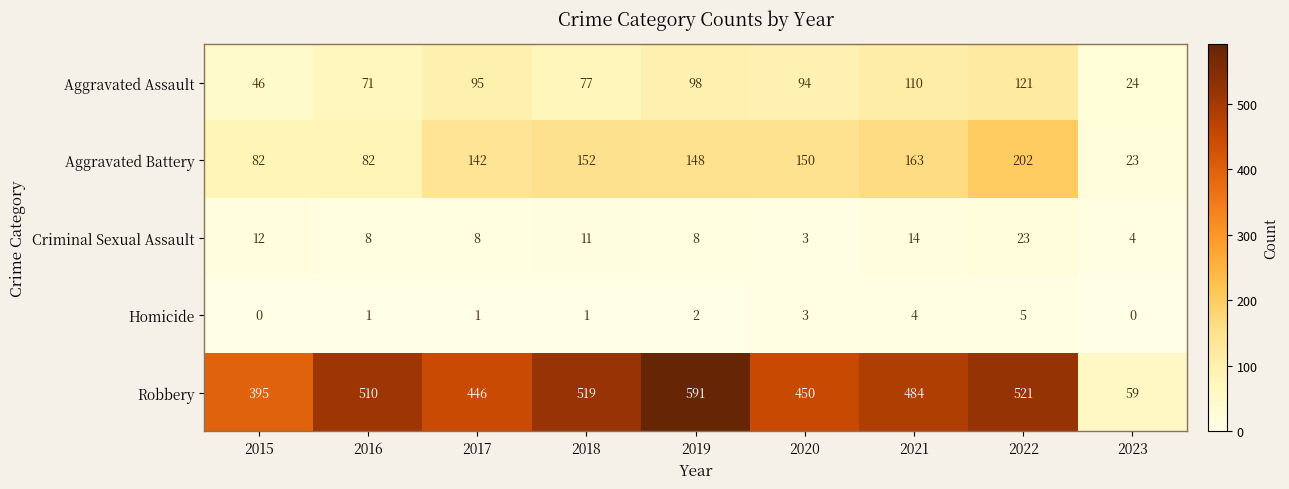

What is the total value across all series at 2019?

847